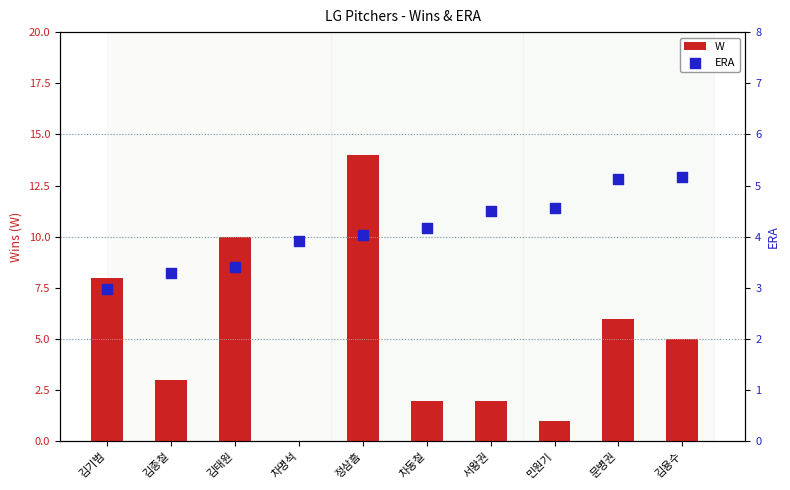

What is the total value across all series at 김기범?

11.0